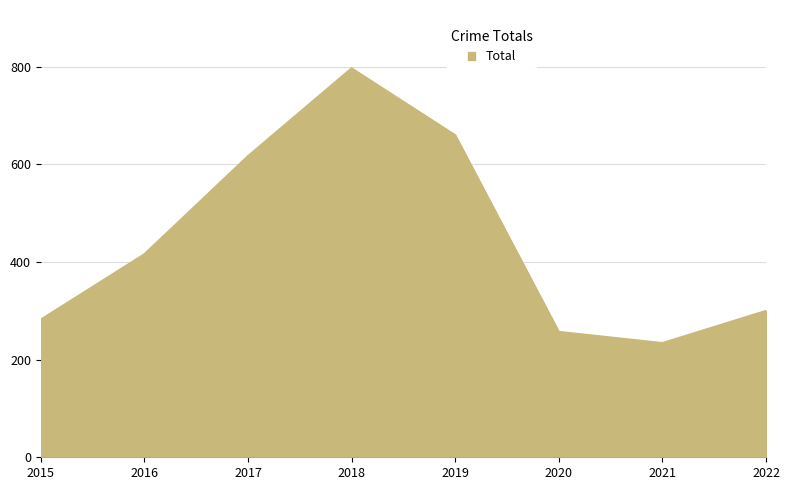

What is the greatest value displayed?

797